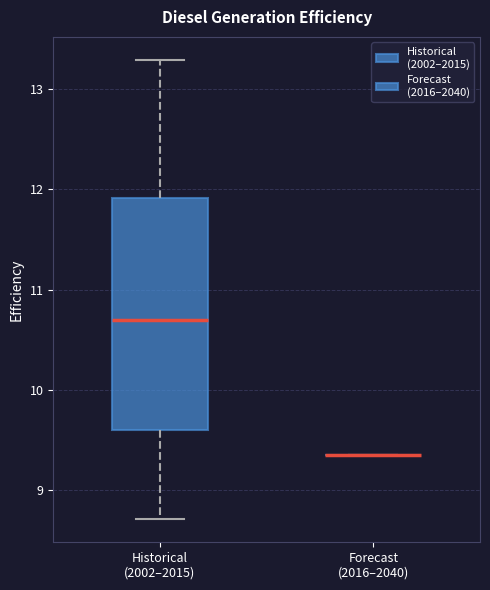

Reading left to right, read every box against the y-axis: the position of its median line, the range the box covers, and the ends of its whiskers. The values are not printed on the chart, so give them approximately, as read against the axis.

Historical (2002–2015): median 10.7, box 9.6 to 11.9, whiskers 8.7 to 13.3
Forecast (2016–2040): box collapsed to a line at 9.4, whiskers 9.4 to 9.4